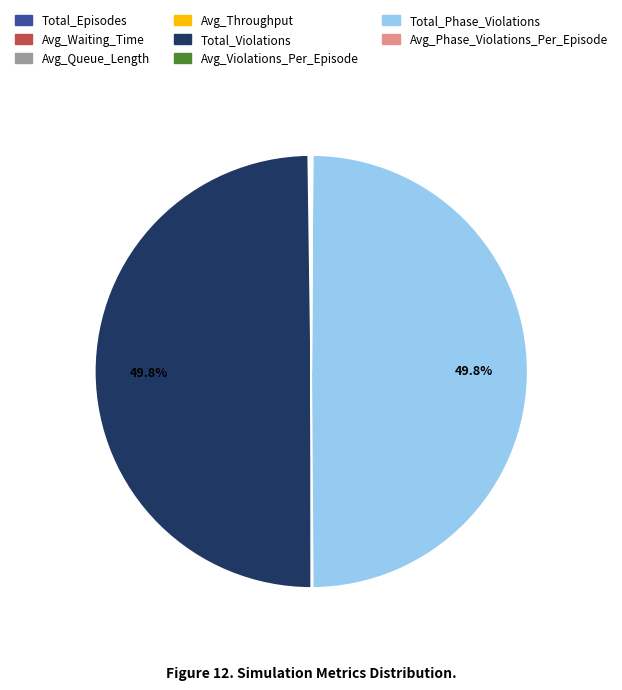

Which category has the biggest portion of the pie?

Total_Violations